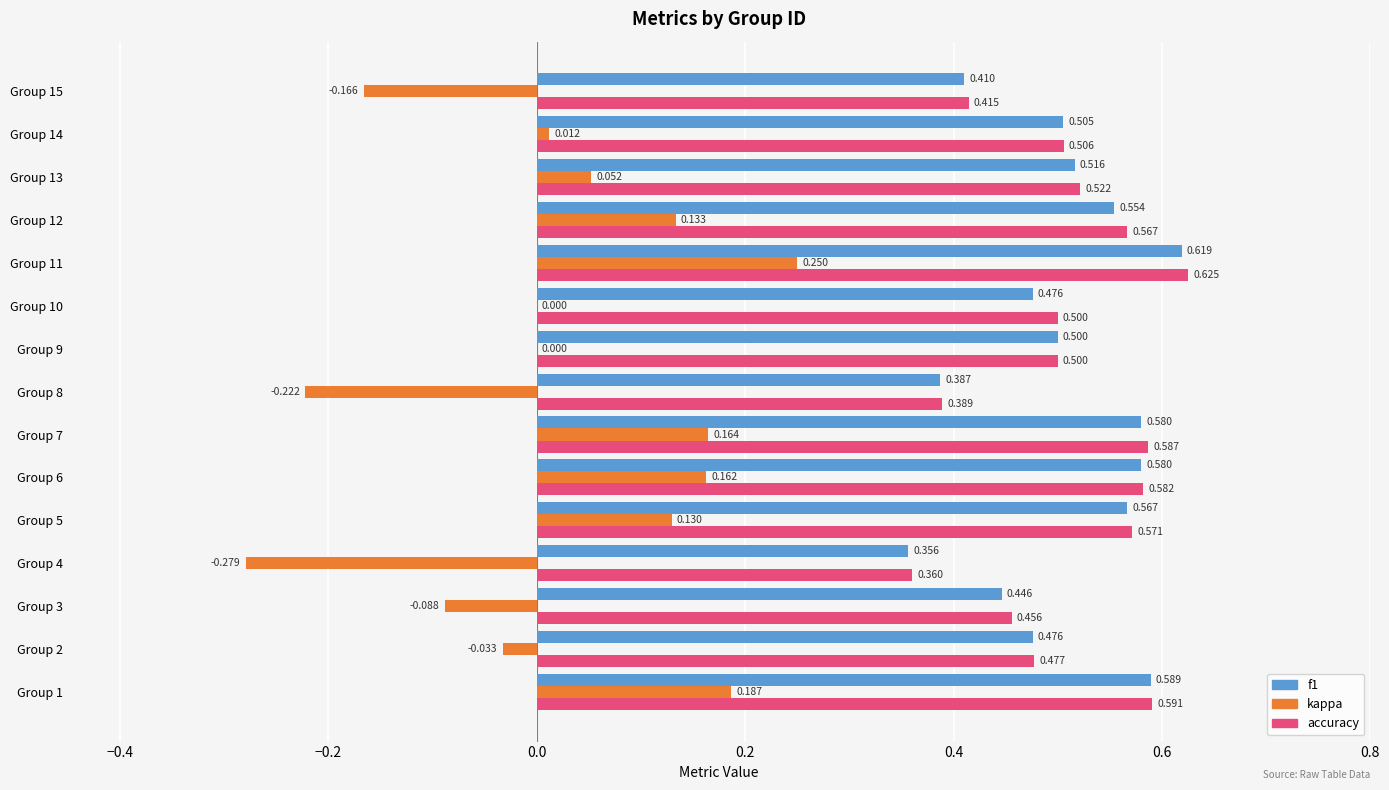

Between Group 13 and Group 14, which series saw the biggest shift?

kappa